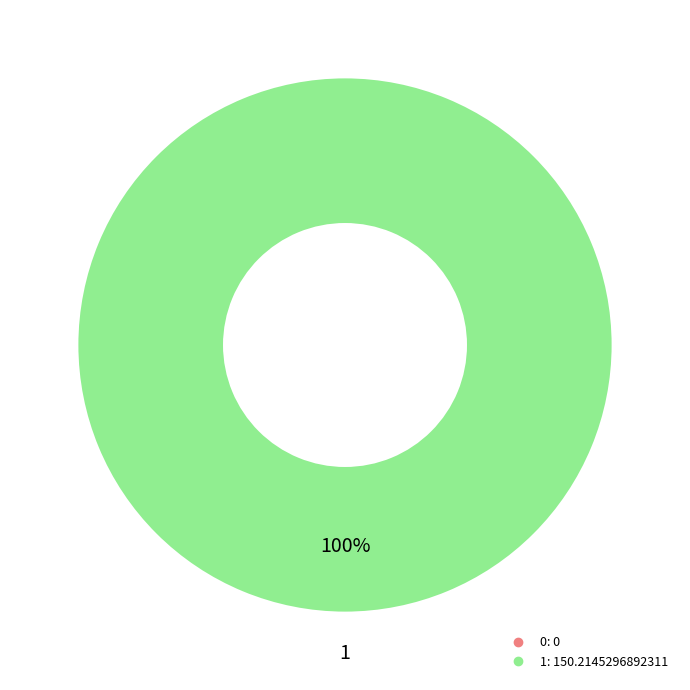

Count the number of slices in the pie.

2